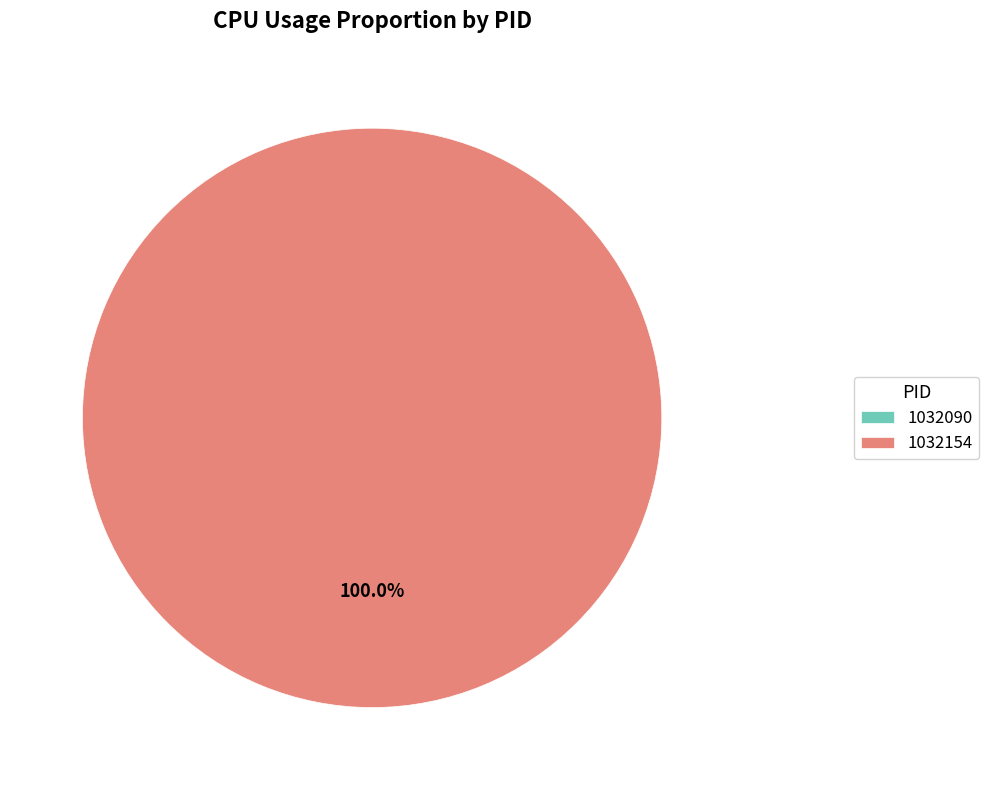

True or false: 1032154 accounts for 100% of the total.

True